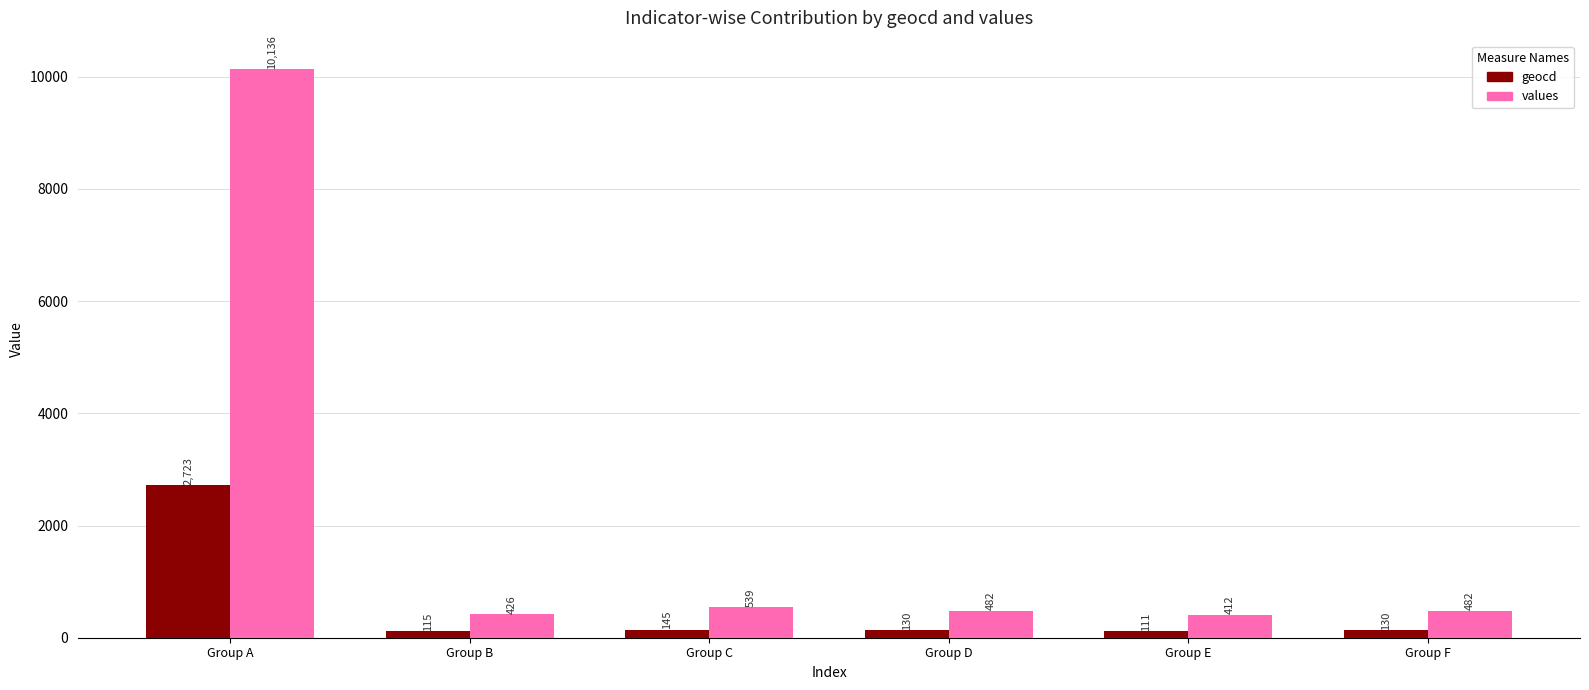

Reading right to left, what are all the values shown in this chart?

geocd: 130	111	130	145	115	2723
values: 482	412	482	539	426	10136